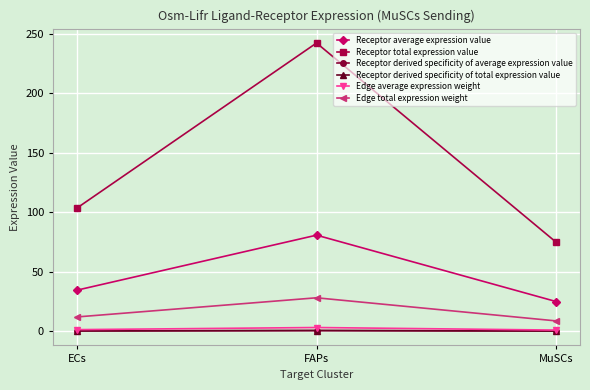

At which label does Receptor average expression value reach its minimum?

MuSCs